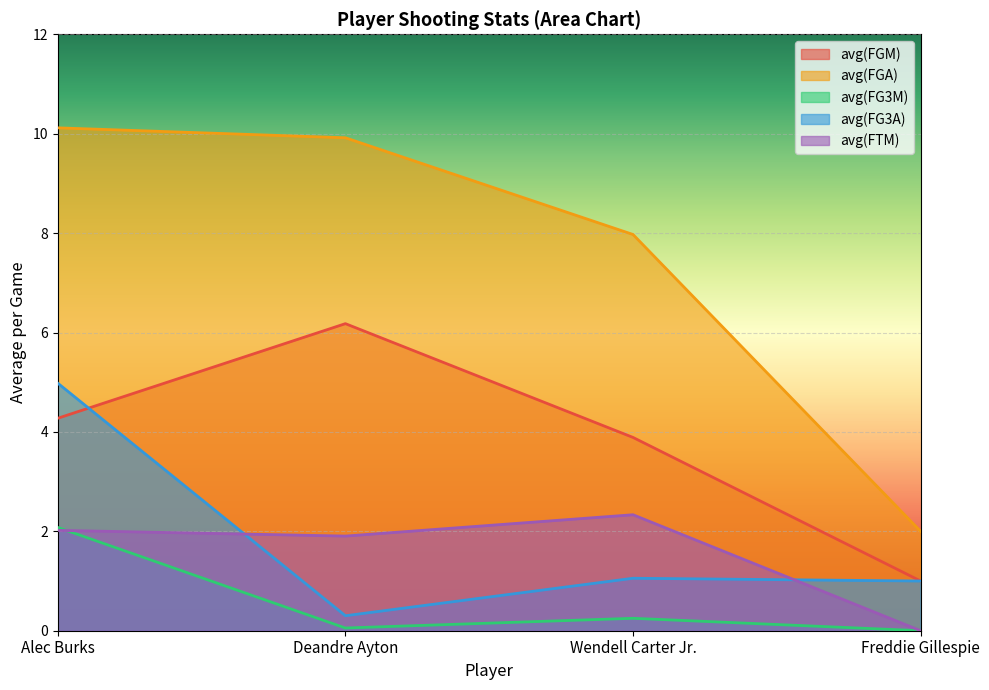

Where does the avg(FGA) series first go above 9?

Alec Burks